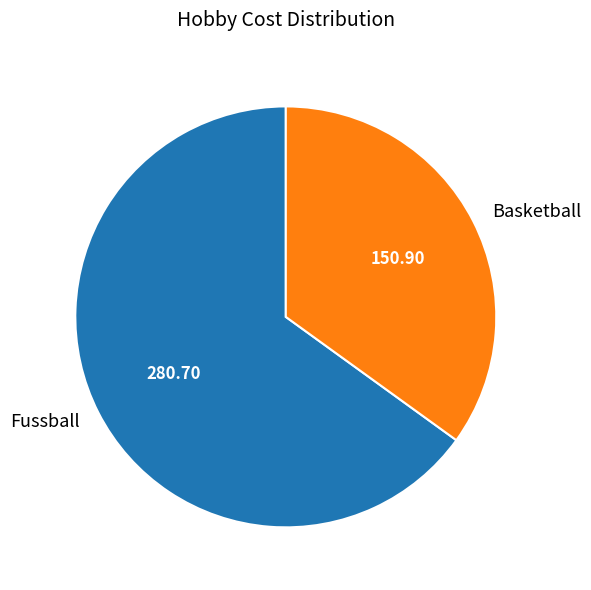

Is there a majority slice in this chart?

Yes